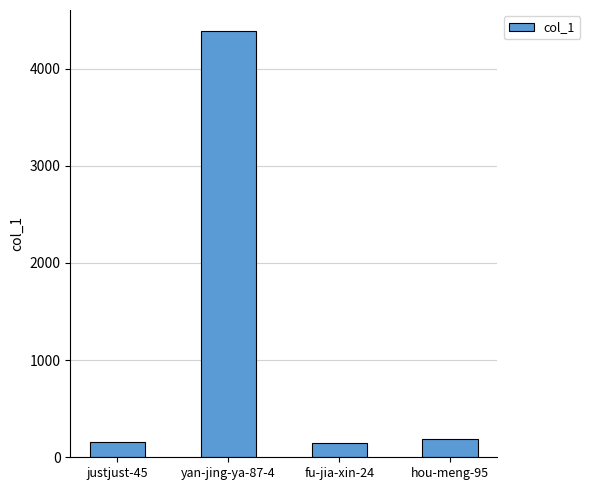

The value at yan-jing-ya-87-4 is 4384. True or false?

True